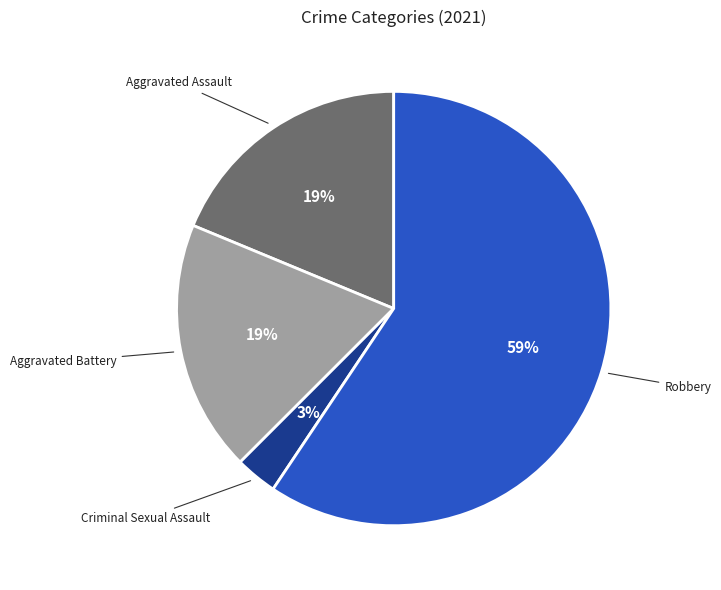

What percentage is the Robbery slice, to the nearest percent?

59%